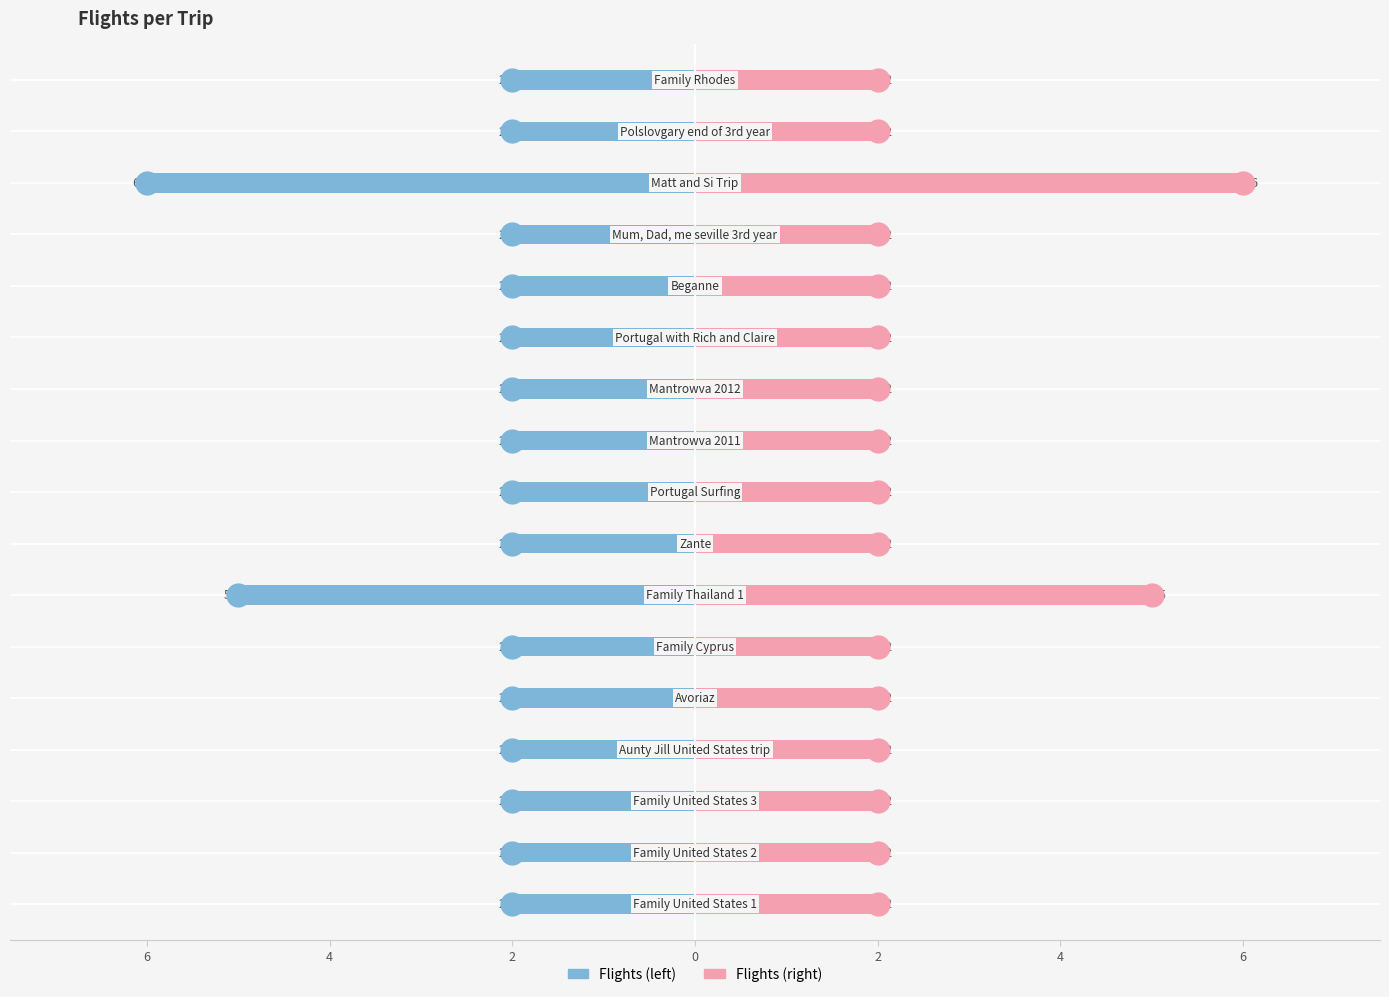

Which series reaches the minimum Y coordinate?

Flights (left)